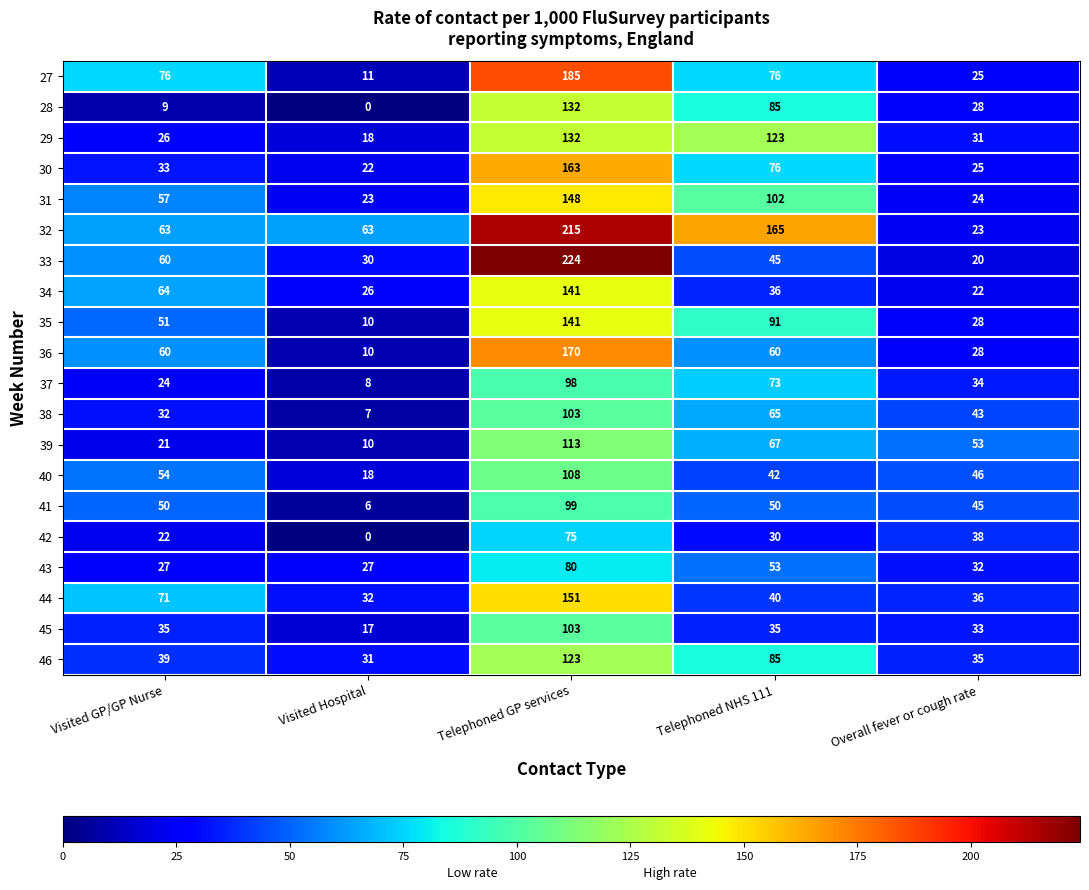

What is the difference between the highest and lowest values at Overall fever or cough rate?

33